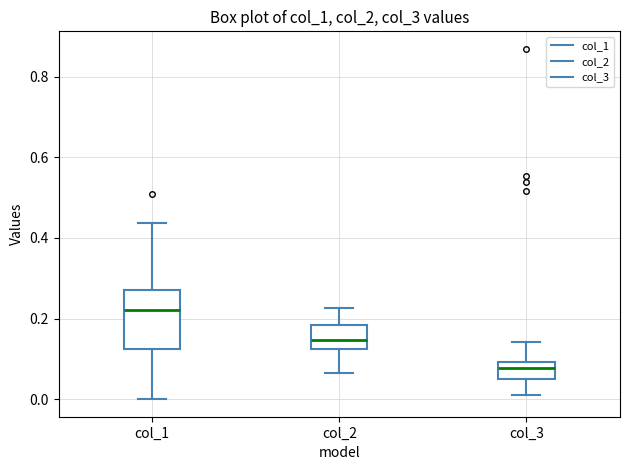

Reading left to right, read every box against the y-axis: the position of its median line, the range the box covers, and the ends of its whiskers. The values are not printed on the chart, so give them approximately, as read against the axis.

col_1: median 0.22, box 0.12 to 0.28, whiskers 0.00 to 0.44
col_2: median 0.14, box 0.12 to 0.18, whiskers 0.06 to 0.22
col_3: median 0.08, box 0.04 to 0.10, whiskers 0.02 to 0.14